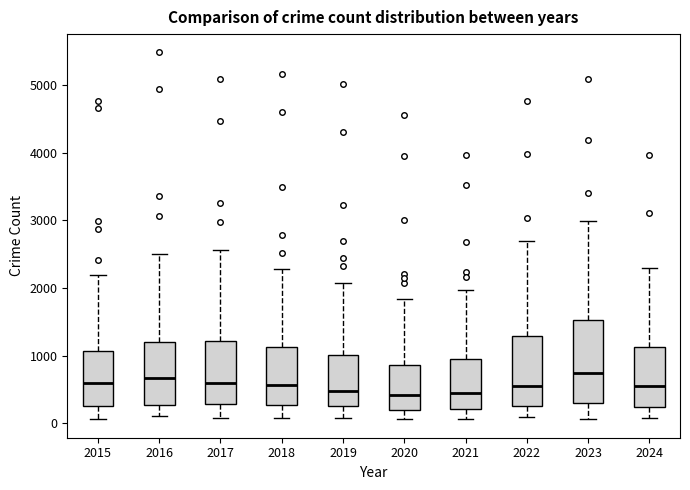

Reading left to right, transcribe this box plot: for each box, give where its median line is, the range the box spans, and where its two whiskers end, as read against the y-axis. The values are not printed on the chart, so give them approximately, as read against the axis.

2015: median 600, box 300 to 1100, whiskers 100 to 2200
2016: median 700, box 300 to 1200, whiskers 100 to 2500
2017: median 600, box 300 to 1200, whiskers 100 to 2600
2018: median 600, box 300 to 1100, whiskers 100 to 2300
2019: median 500, box 300 to 1000, whiskers 100 to 2100
2020: median 400, box 200 to 900, whiskers 100 to 1800
2021: median 500, box 200 to 900, whiskers 100 to 2000
2022: median 600, box 300 to 1300, whiskers 100 to 2700
2023: median 700, box 300 to 1500, whiskers 100 to 3000
2024: median 600, box 200 to 1100, whiskers 100 to 2300